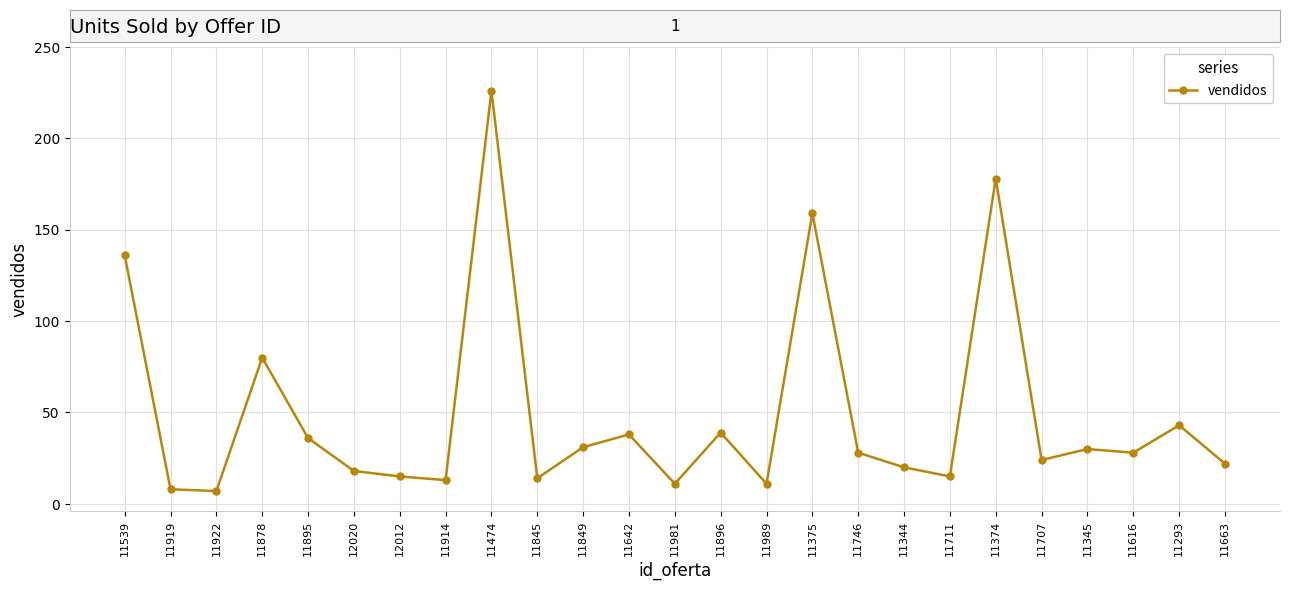

What is the maximum value shown in the chart?

226